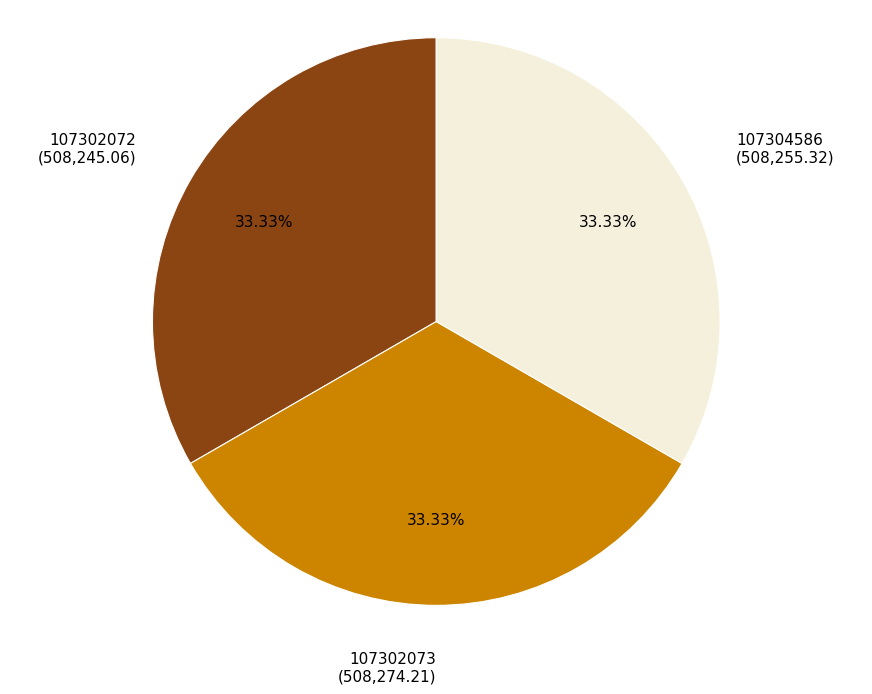

Is it true that 107302072 is 26% of the pie?

False